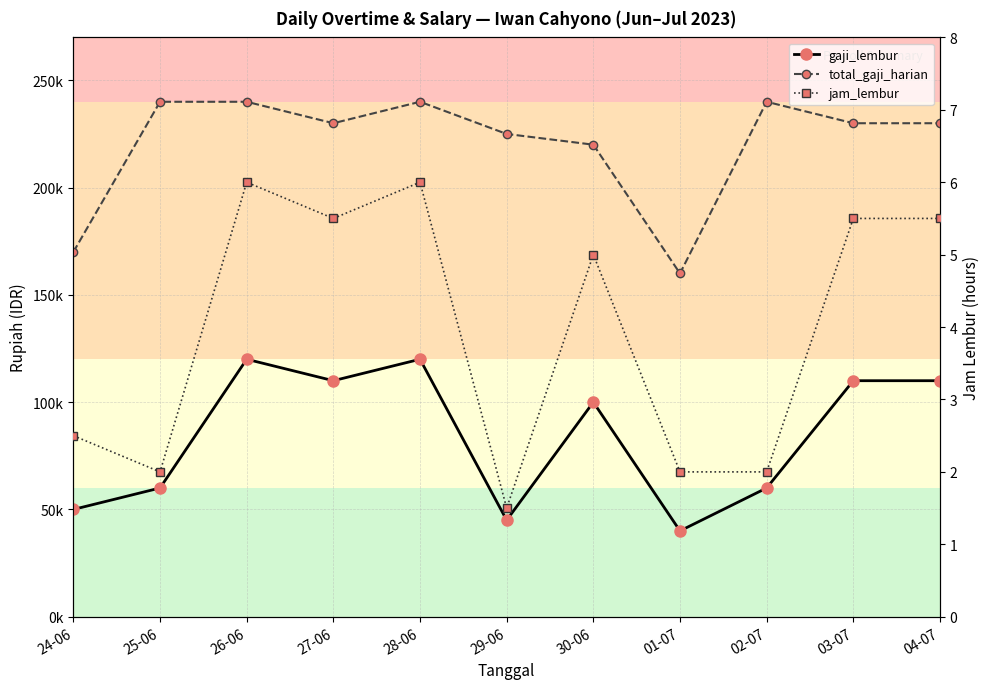

At 03-07, list the series in order from largest to smallest.

total_gaji_harian, gaji_lembur, jam_lembur